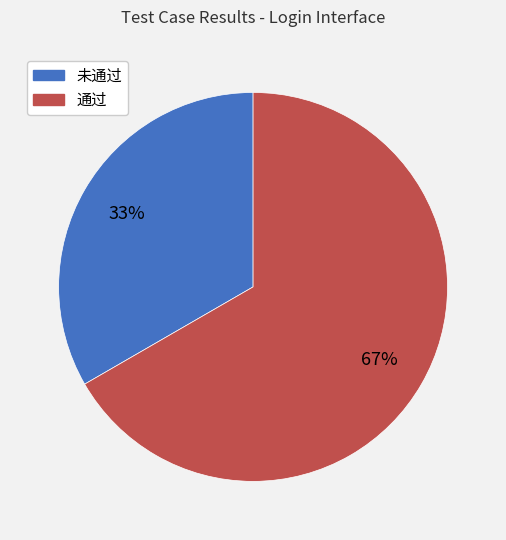

What is the largest slice in the pie chart?

通过